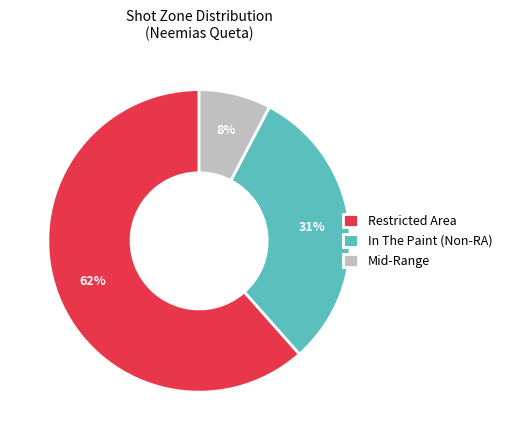

Which has a higher value, Mid-Range or In The Paint (Non-RA)?

In The Paint (Non-RA)